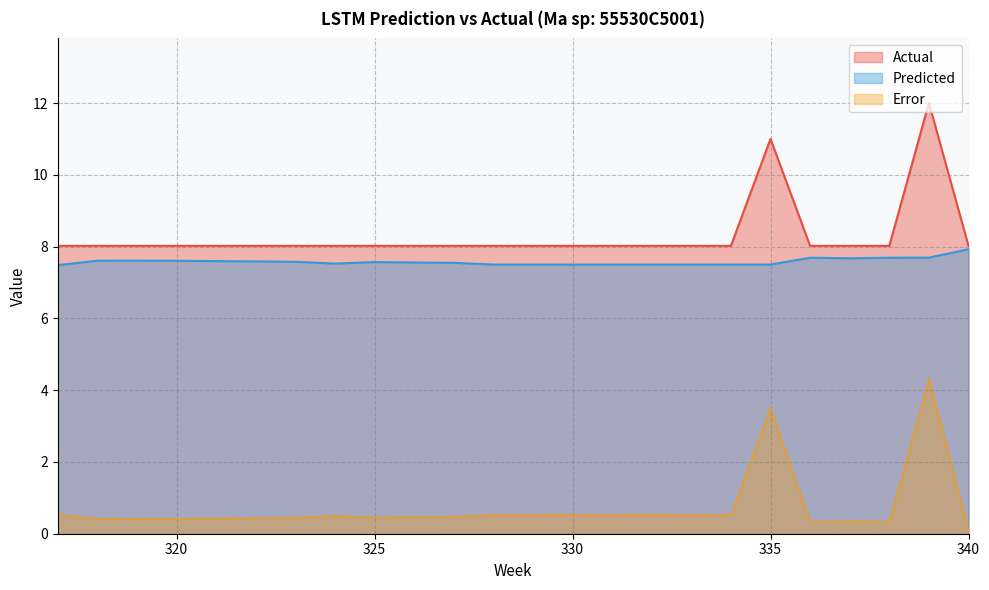

Between 327 and 333, which series saw the biggest shift?

Predicted